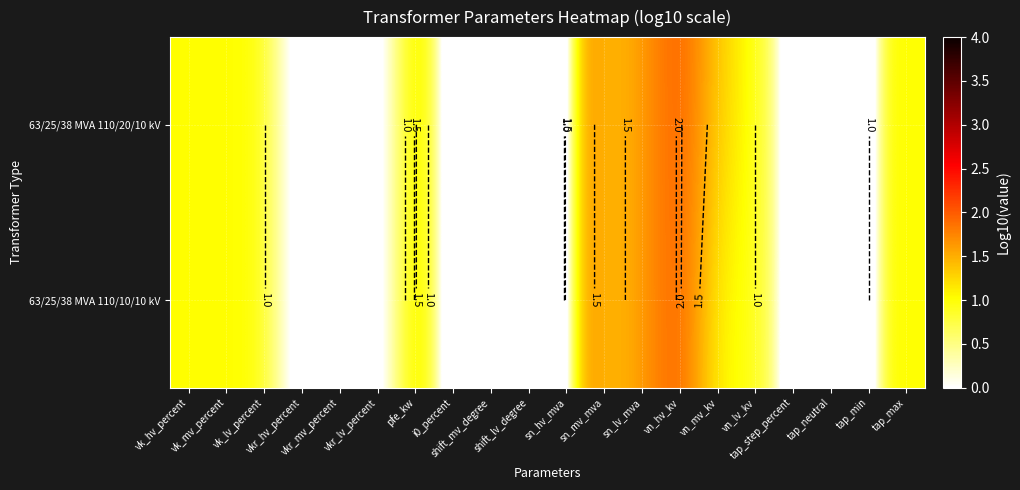

What is the total value across all series at tap_step_percent?

0.2